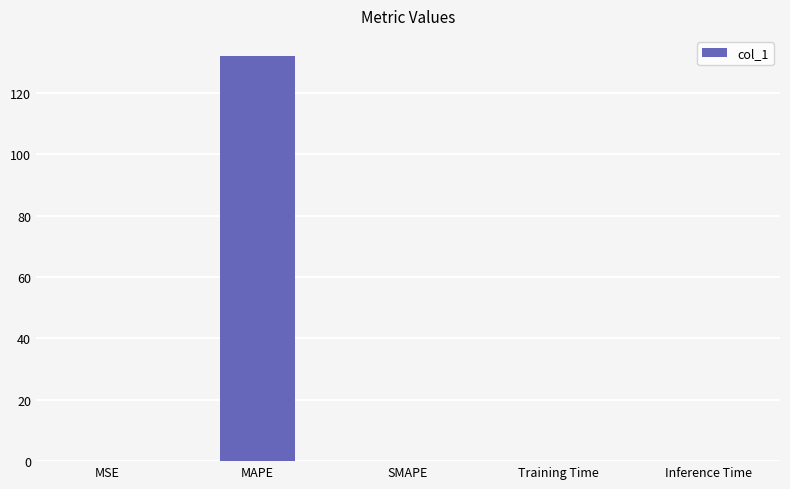

True or false: the data shows 131.9 at MAPE.

True